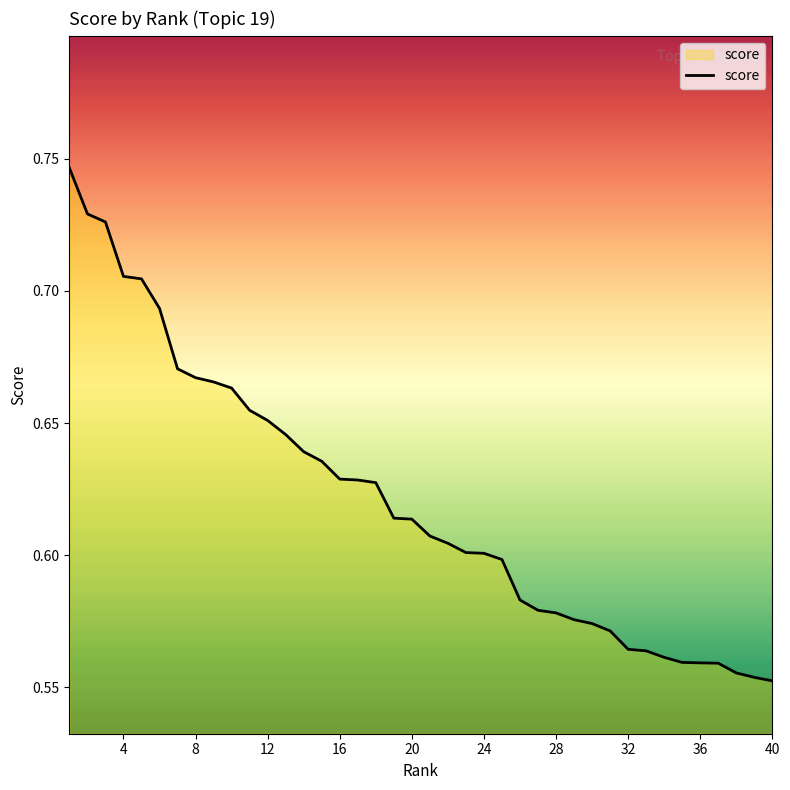

Count the number of data series in this chart.

1